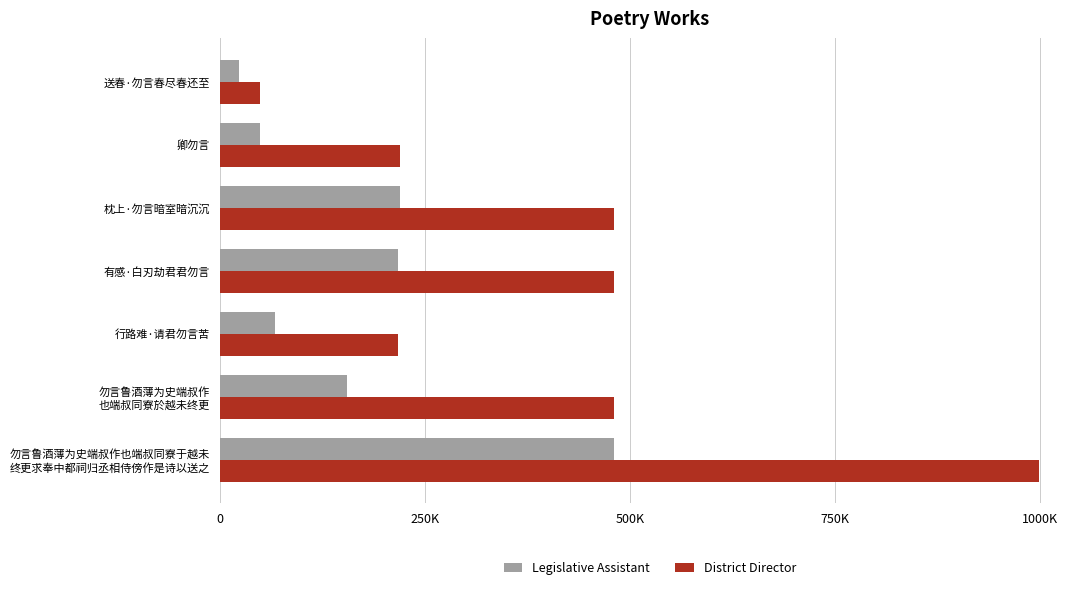

What are all the series names shown in the legend?

Legislative Assistant, District Director